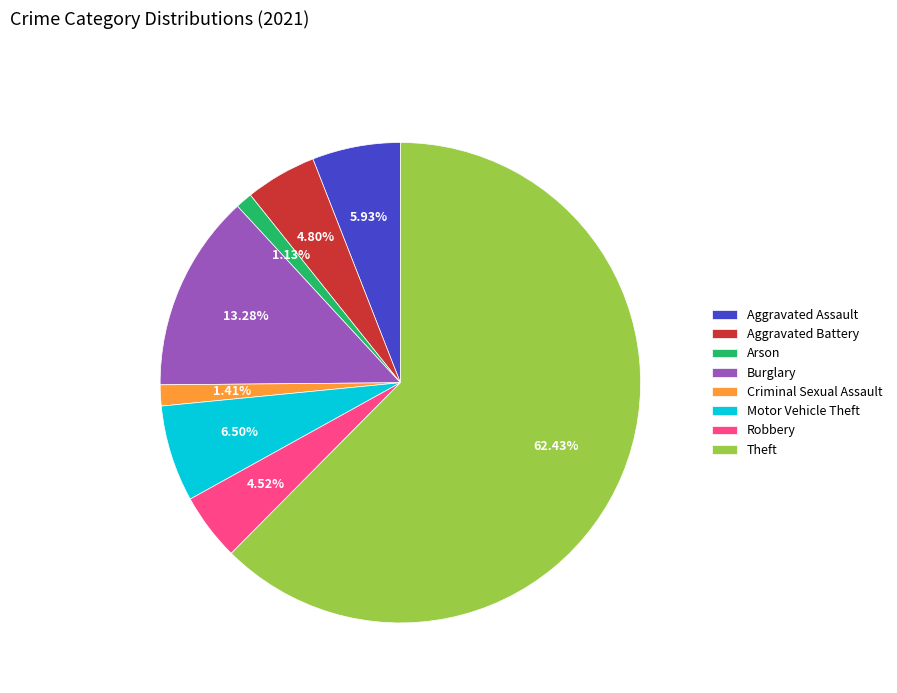

What is the largest slice in the pie chart?

Theft